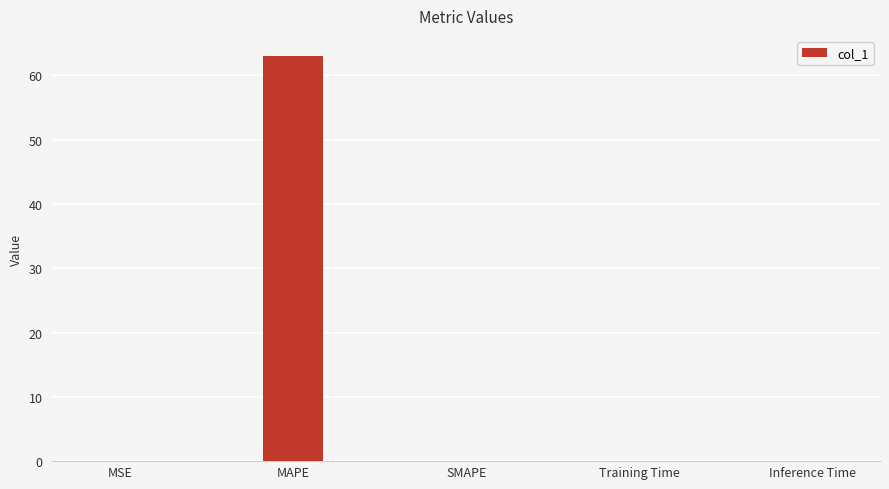

What is the change in value from MAPE to SMAPE?

-63.0